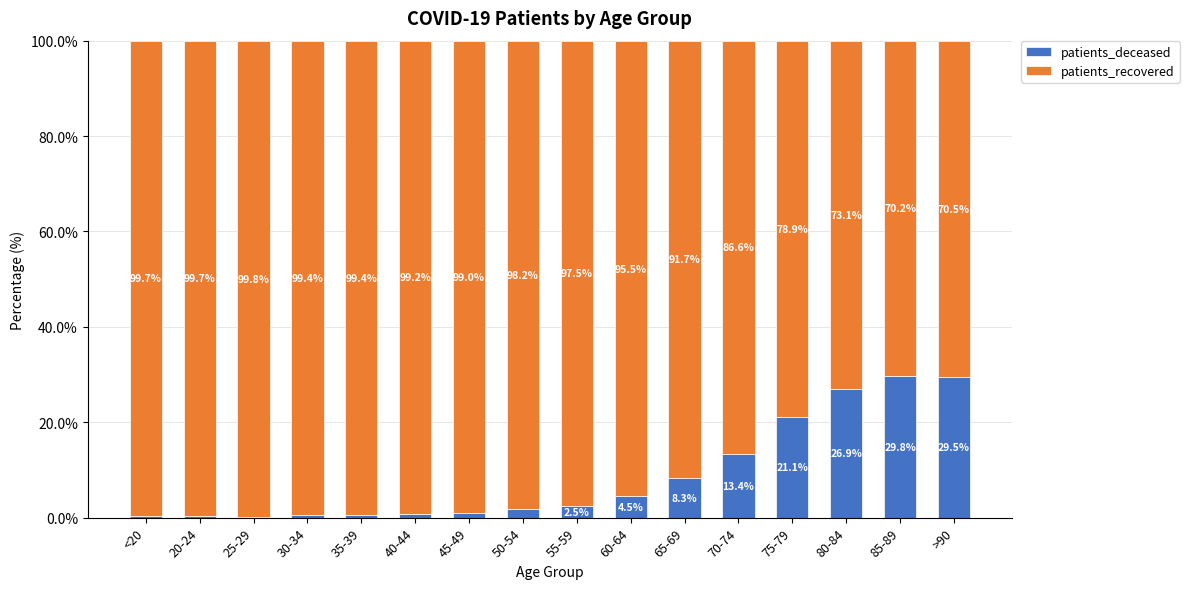

At which label does patients_deceased reach its peak?

85-89